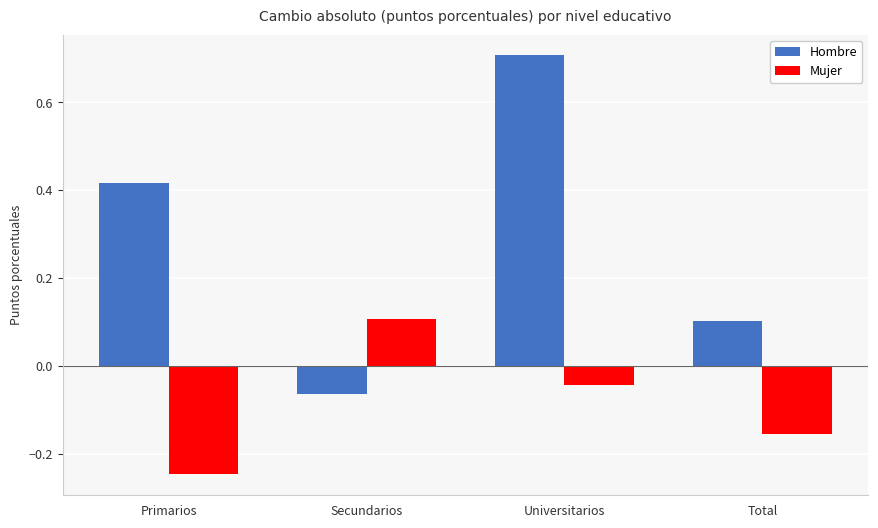

What is the average value of the Hombre series?

0.3